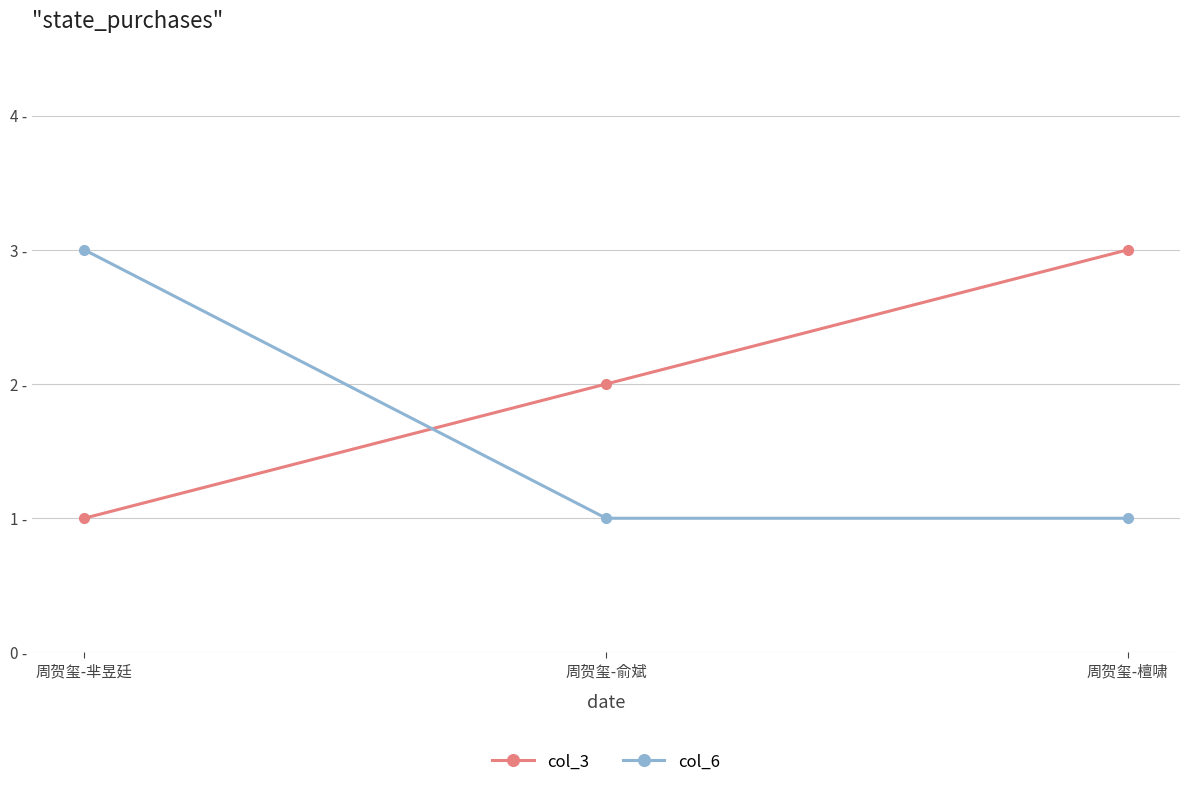

At how many categories does at least one series exceed 2?

2